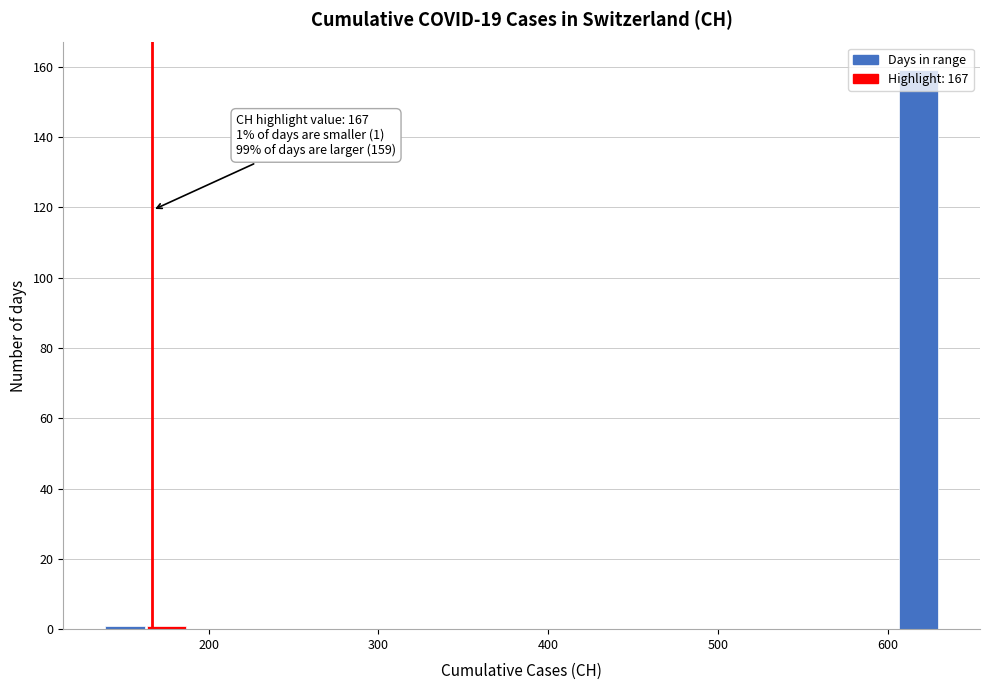

Read against the x-axis, roughly where is the centre of the tallest bar?

620